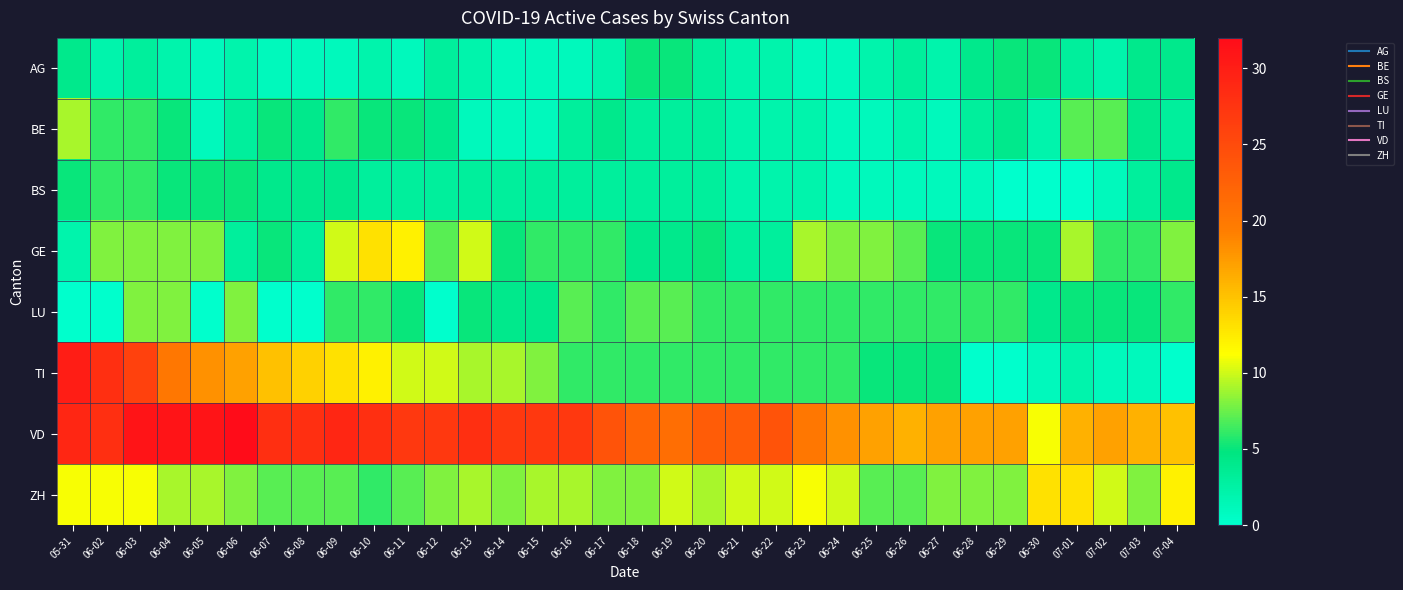

What is the total value across all series at 06-05?

73